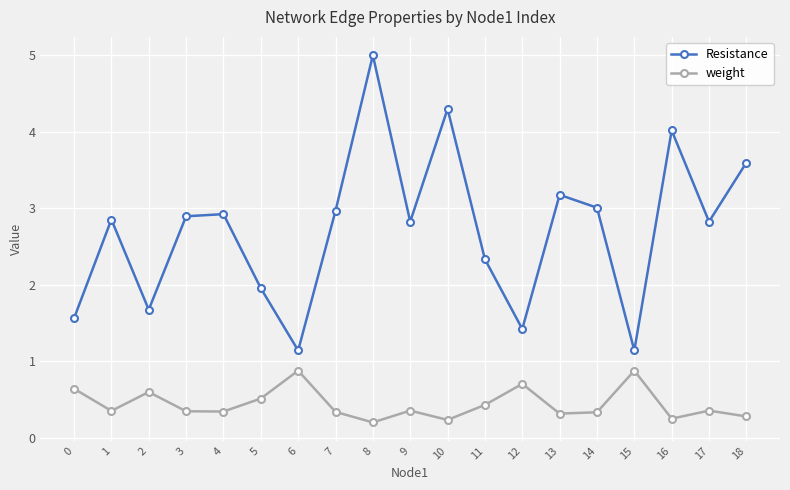

Which series has the widest spread of values?

Resistance